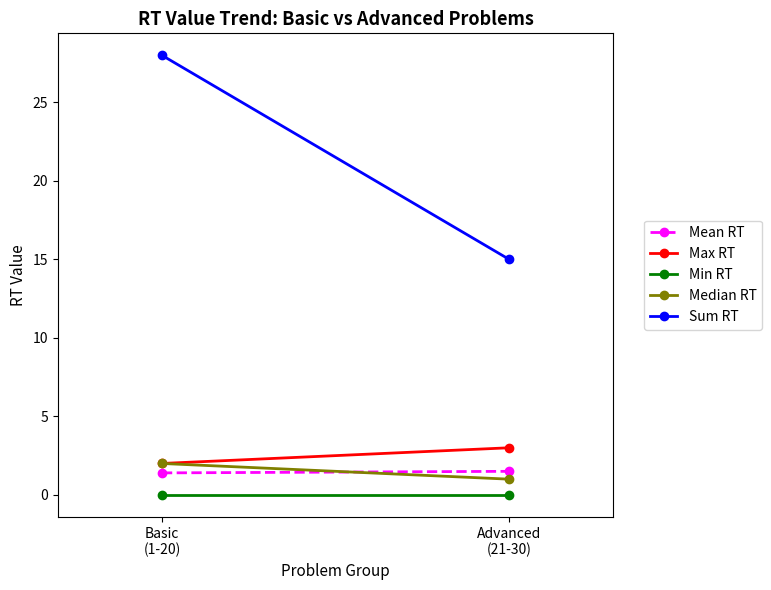

Which series has the widest spread of values?

Sum RT